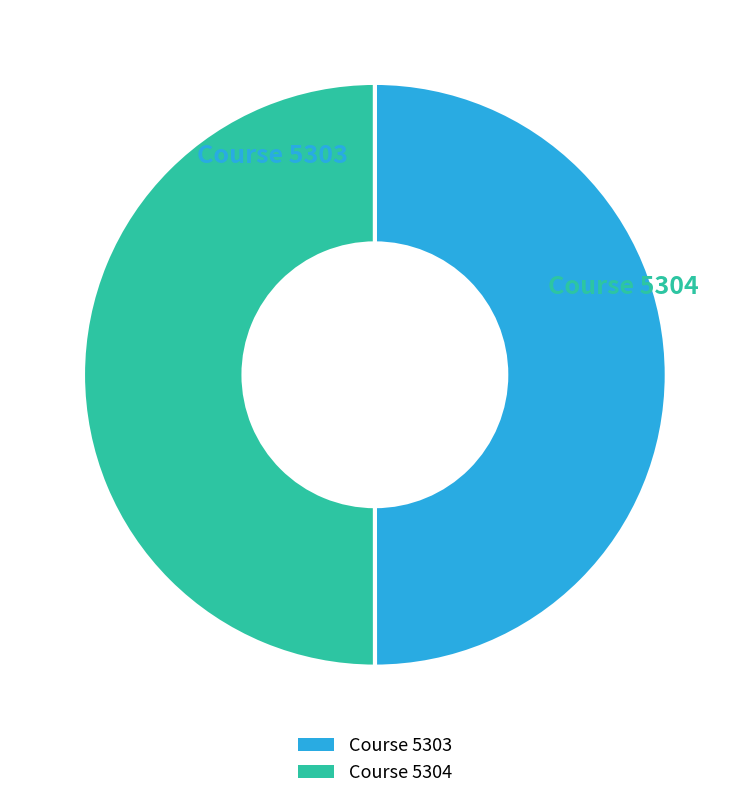

Do Course 5303 and Course 5304 together represent more than half of the pie?

Yes